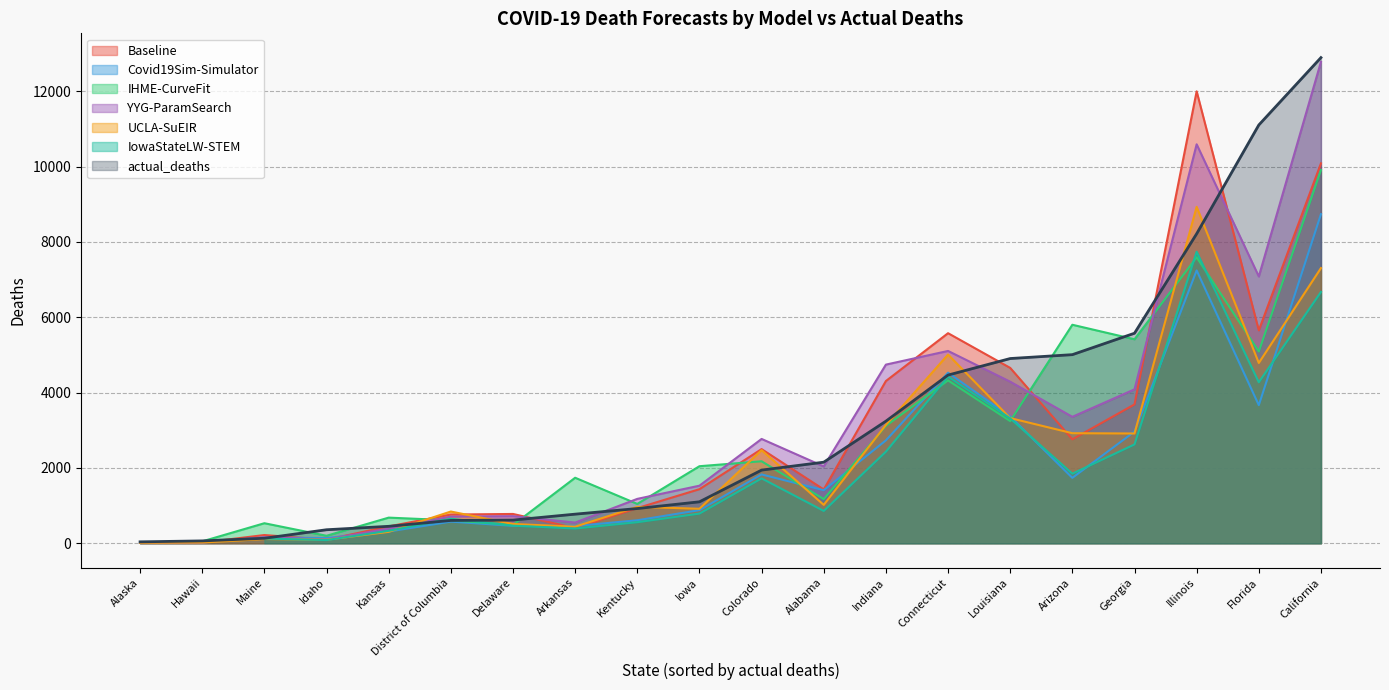

What is the approximate value of UCLA-SuEIR at Iowa?

915.0